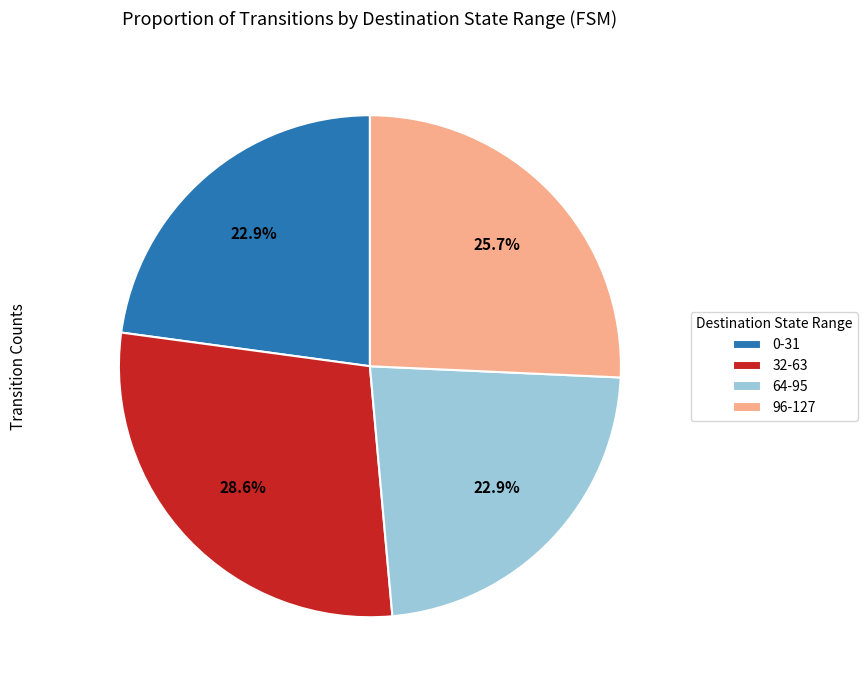

What portion of the pie excludes 64-95?

77.1%